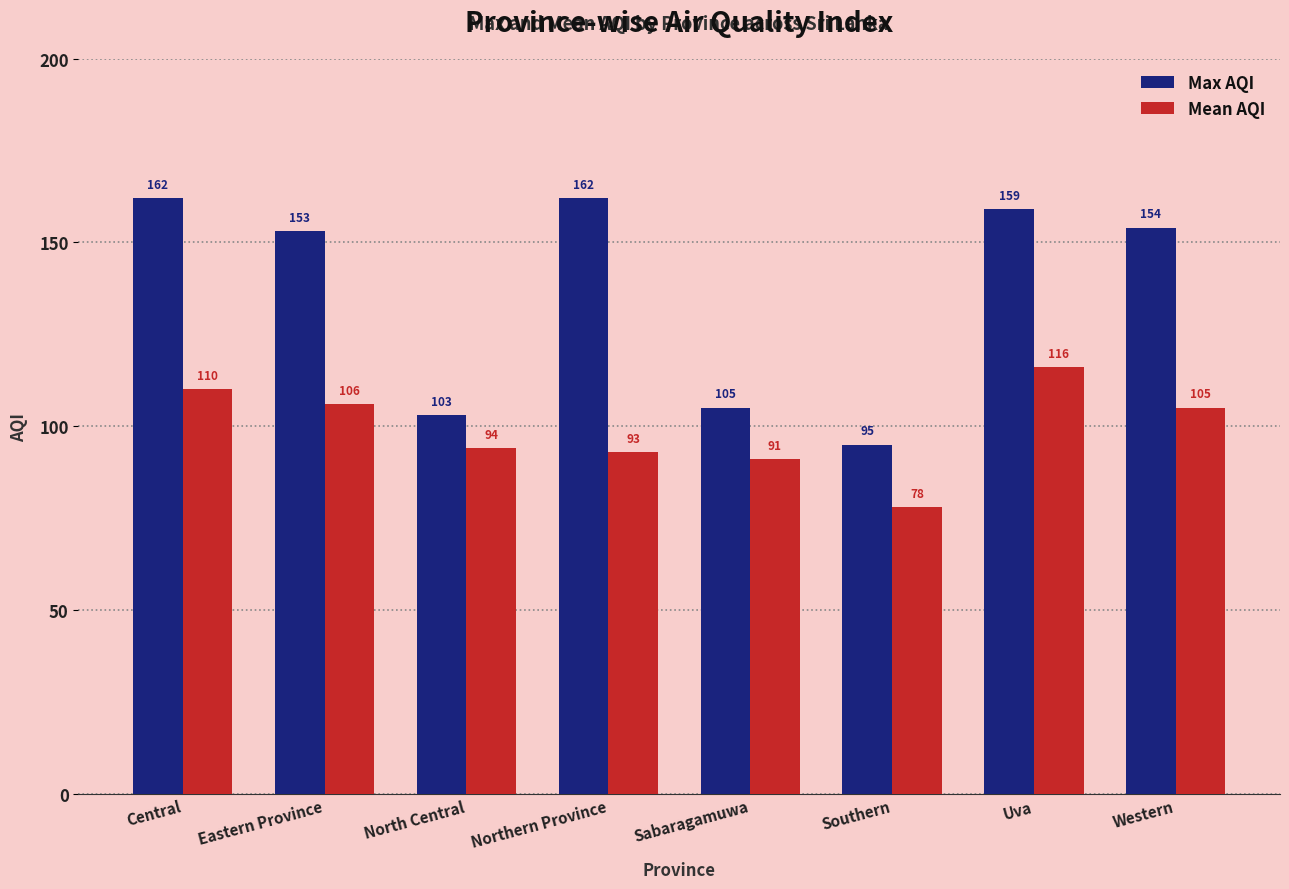

Reading left to right, what are all the values shown in this chart?

Max AQI: Central=162	Eastern Province=153	North Central=103	Northern Province=162	Sabaragamuwa=105	Southern=95	Uva=159	Western=154
Mean AQI: Central=110	Eastern Province=106	North Central=94	Northern Province=93	Sabaragamuwa=91	Southern=78	Uva=116	Western=105